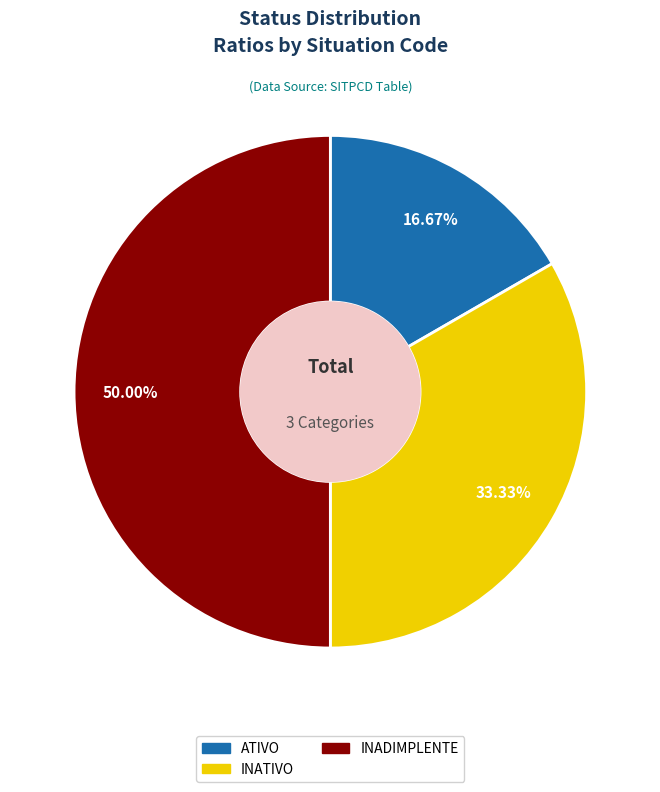

To the nearest percent, what is the combined percentage of ATIVO and INATIVO?

50%